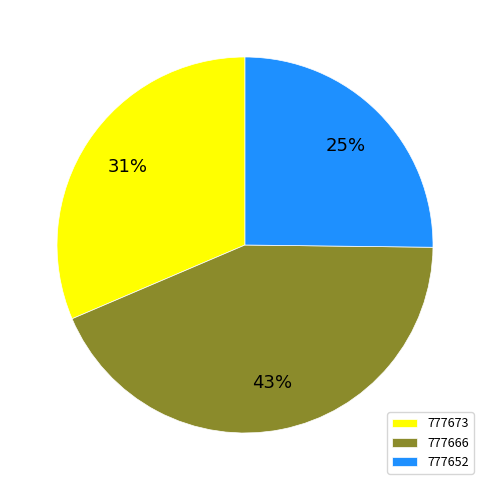

To the nearest percent, what is the difference between the largest and smallest slice percentages?

18%